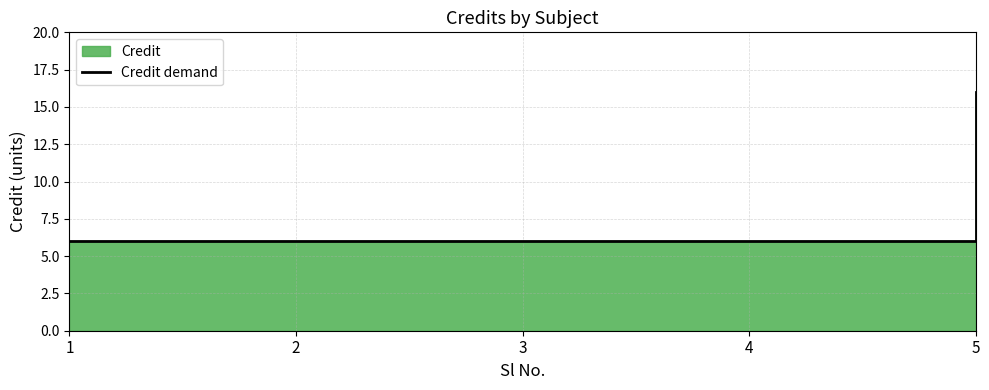

What is the average value?

8